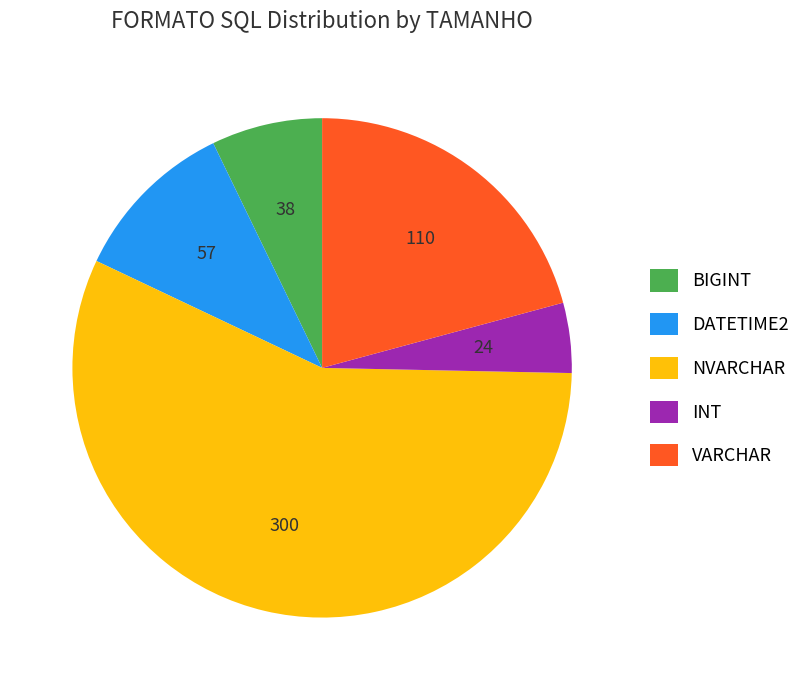

Combined, do DATETIME2 and VARCHAR account for over 50%?

No